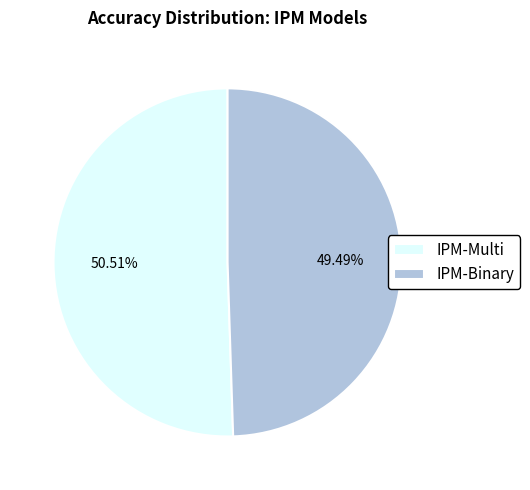

Combined, what portion of the pie is IPM-Multi and IPM-Binary?

100.0%